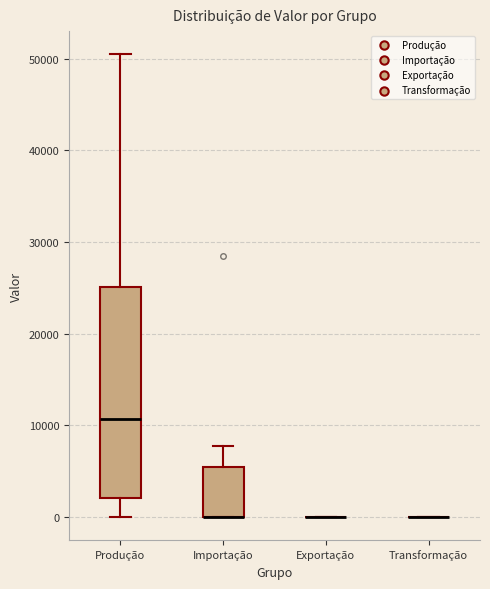

Reading left to right, read every box against the y-axis: the position of its median line, the range the box covers, and the ends of its whiskers. The values are not printed on the chart, so give them approximately, as read against the axis.

Produção: median 11000, box 2000 to 25000, whiskers 0 to 51000
Importação: median 0 (drawn on the box's lower edge), box 0 to 5000, whiskers 0 to 8000
Exportação: box collapsed to a line at 0, whiskers 0 to 0
Transformação: box collapsed to a line at 0, whiskers 0 to 0